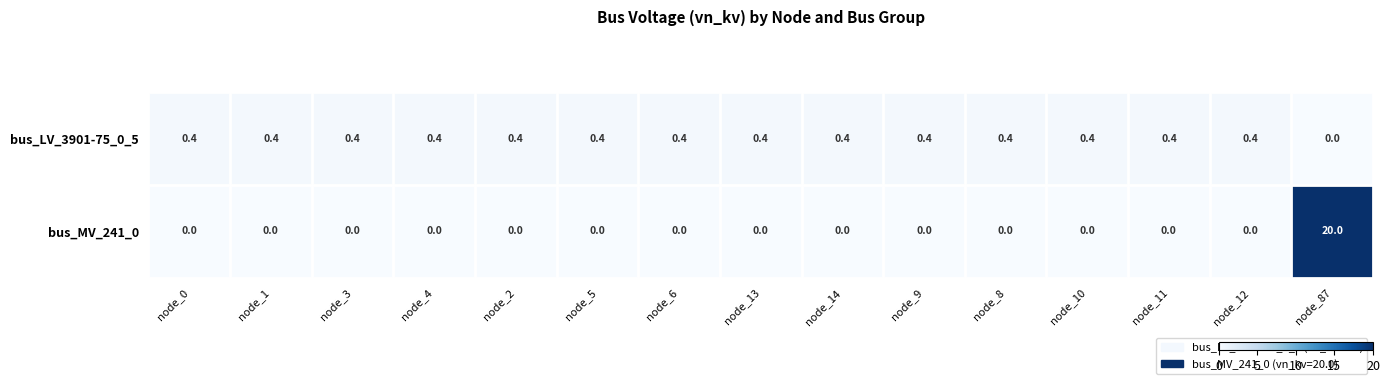

What is the difference between the highest and lowest values at node_1?

0.4